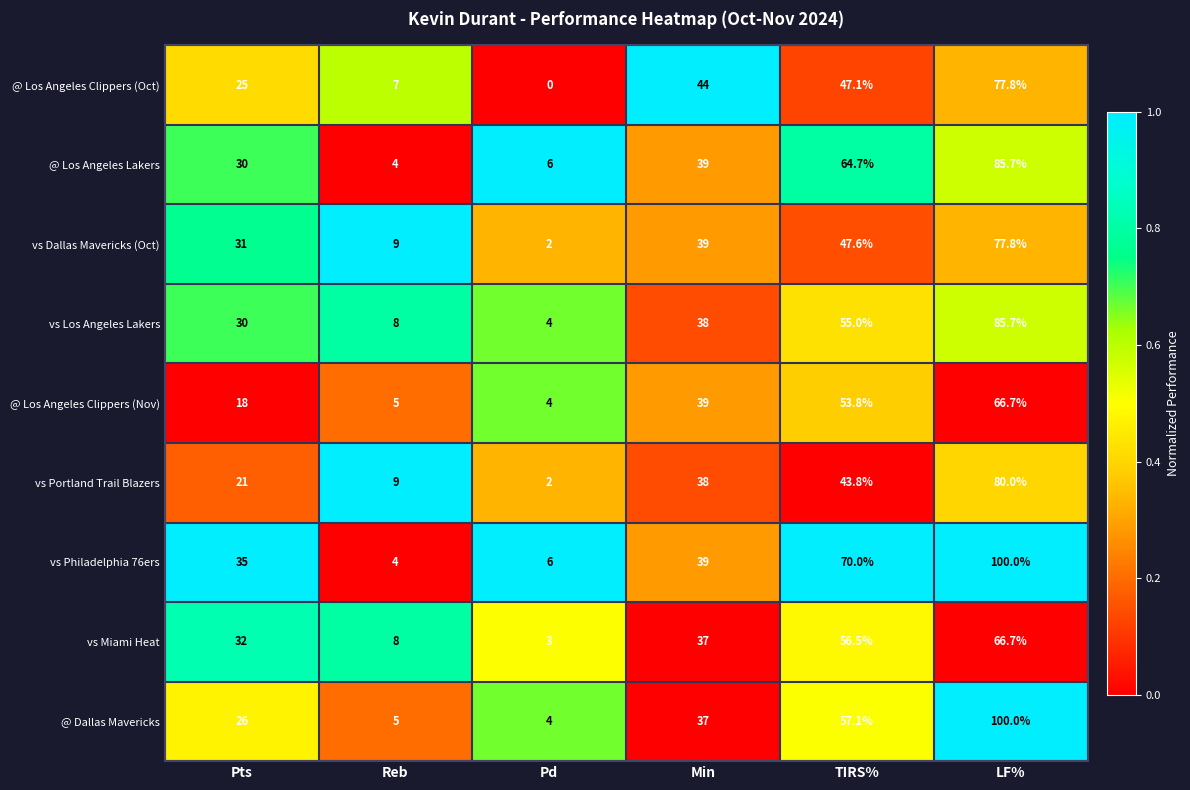

At which category is the sum across all series the highest?

LF%